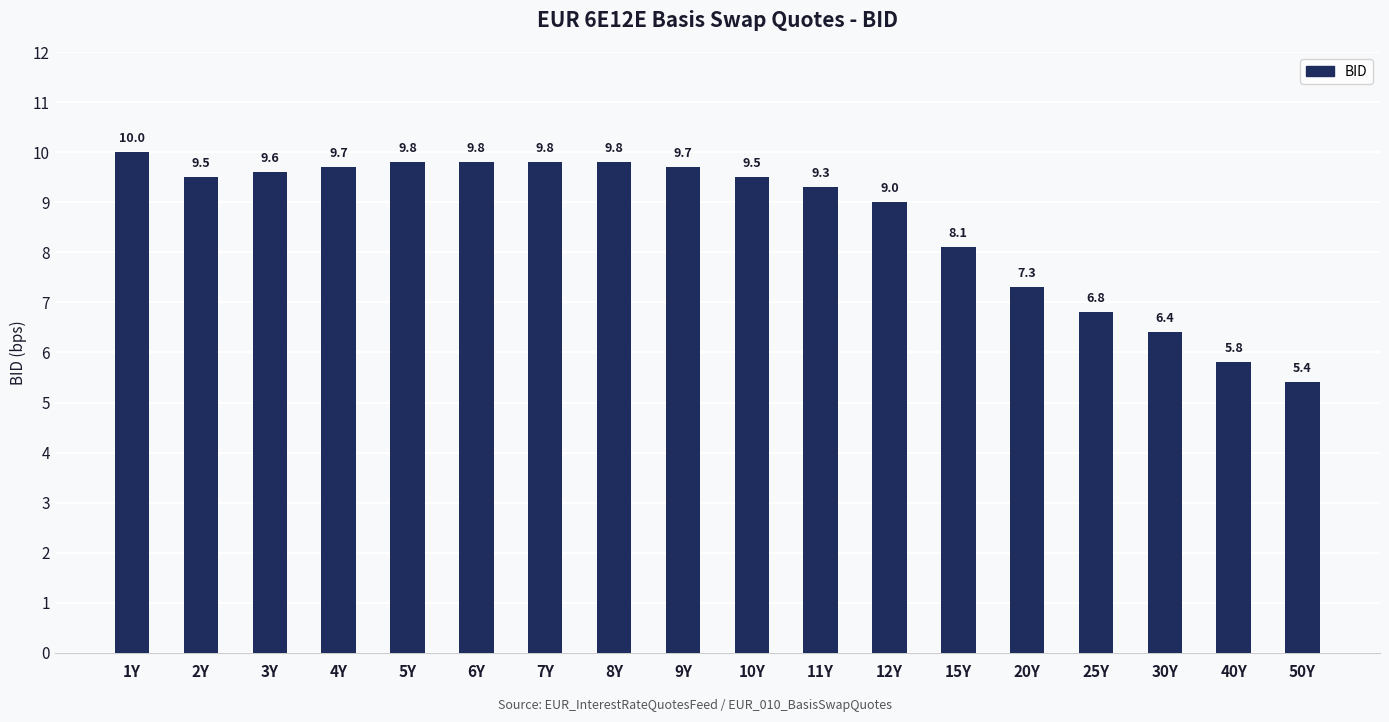

How many bars are there in total?

18